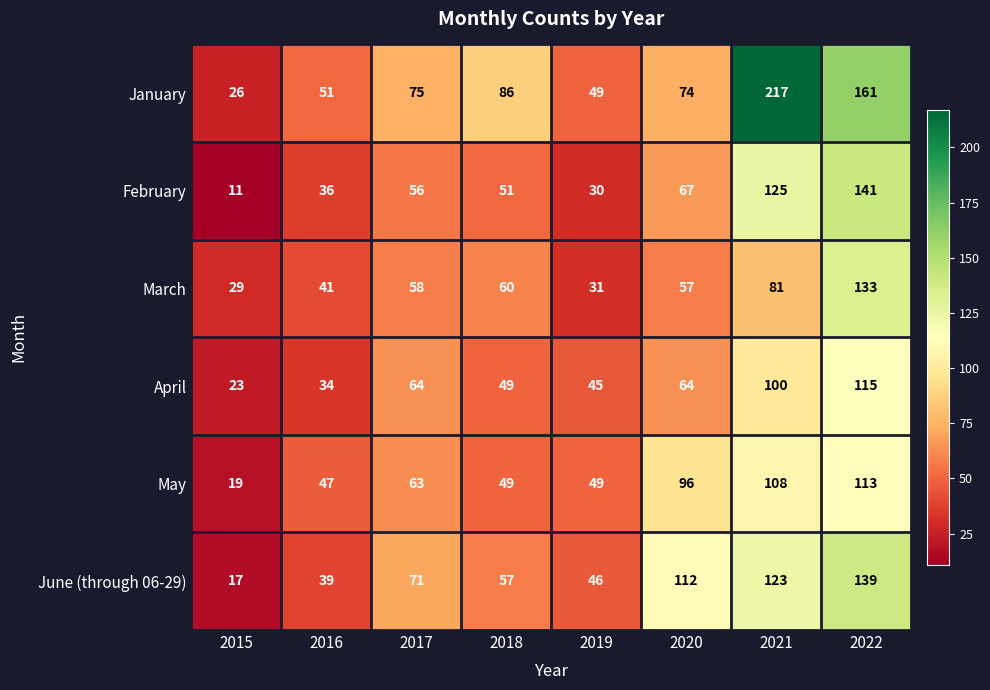

What is the minimum value shown in the chart?

11